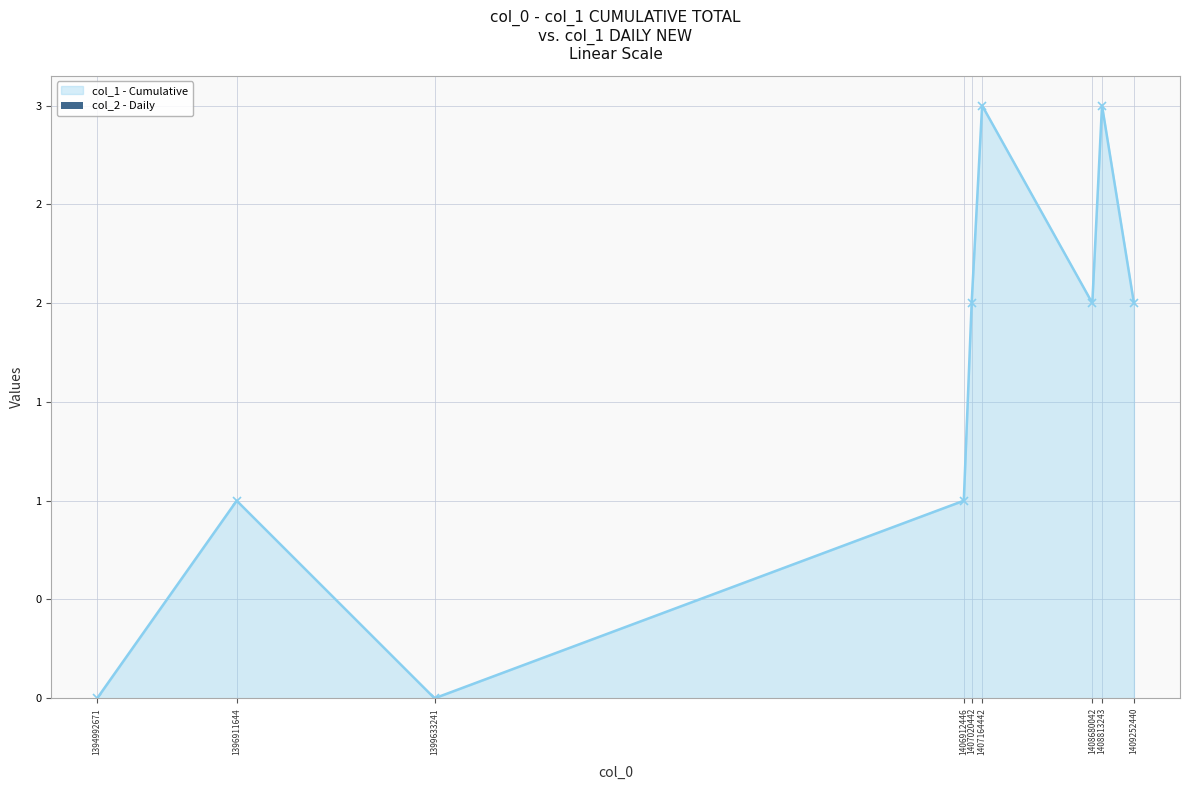

Rank the categories by value from lowest to highest.

1394992671, 1399633241, 1396911644, 1406912446, 1407020442, 1408680042, 1409252440, 1407164442, 1408813243